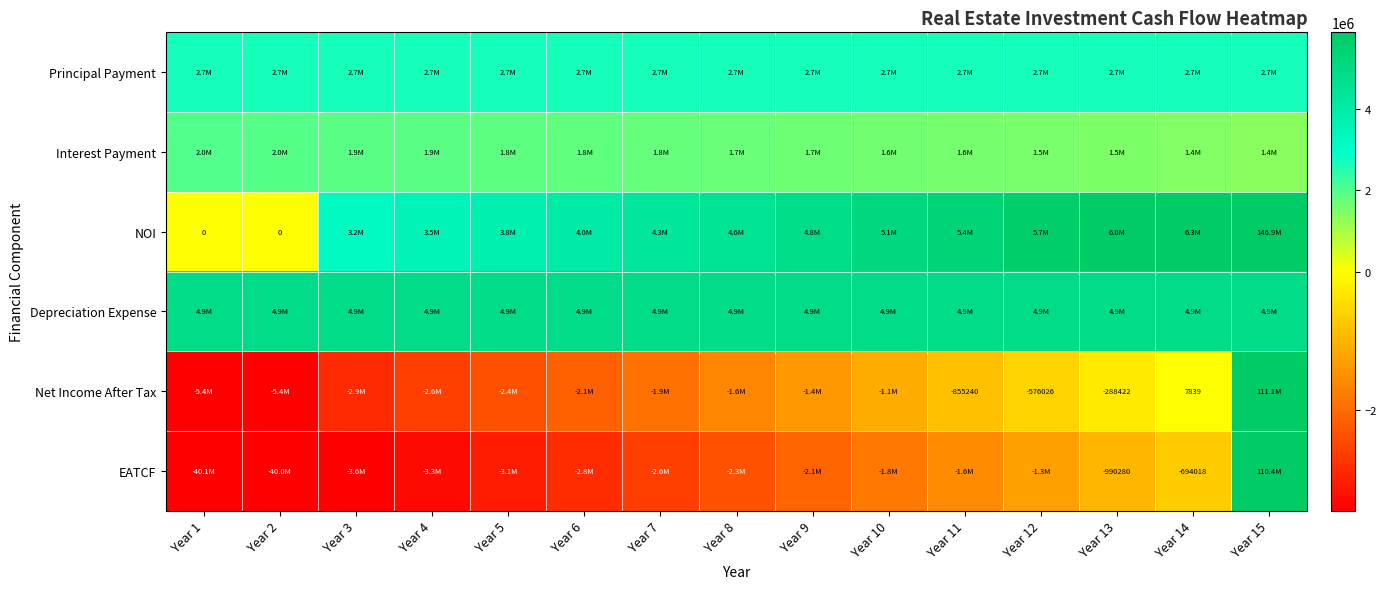

At which category is the sum across all series the highest?

Year 15